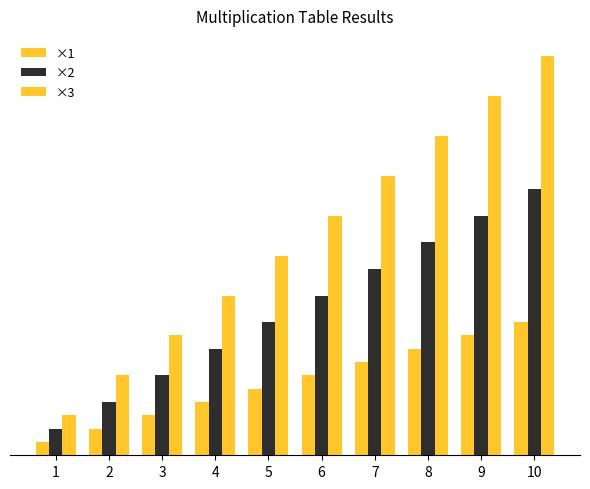

Which label corresponds to the largest value in the chart?

10